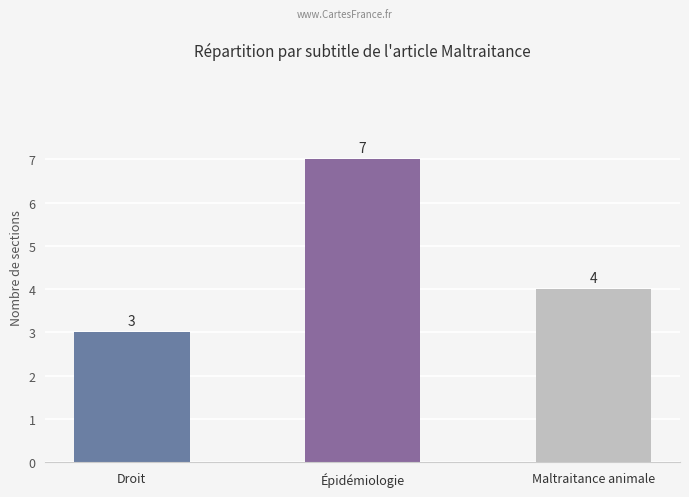

Which category has the lowest value across all series?

Droit